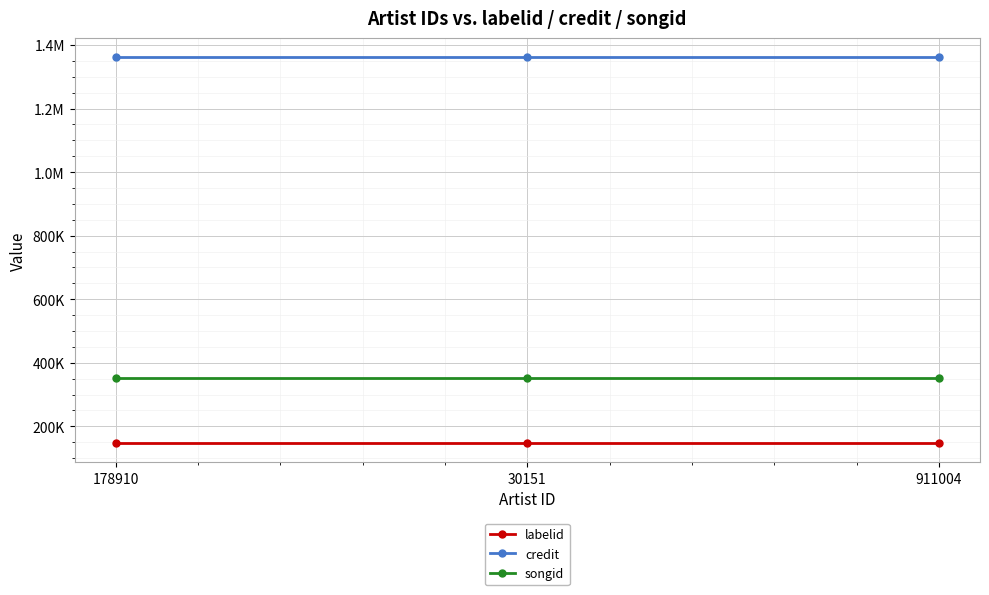

True or false: credit has a value of 1361514 at 178910.

True